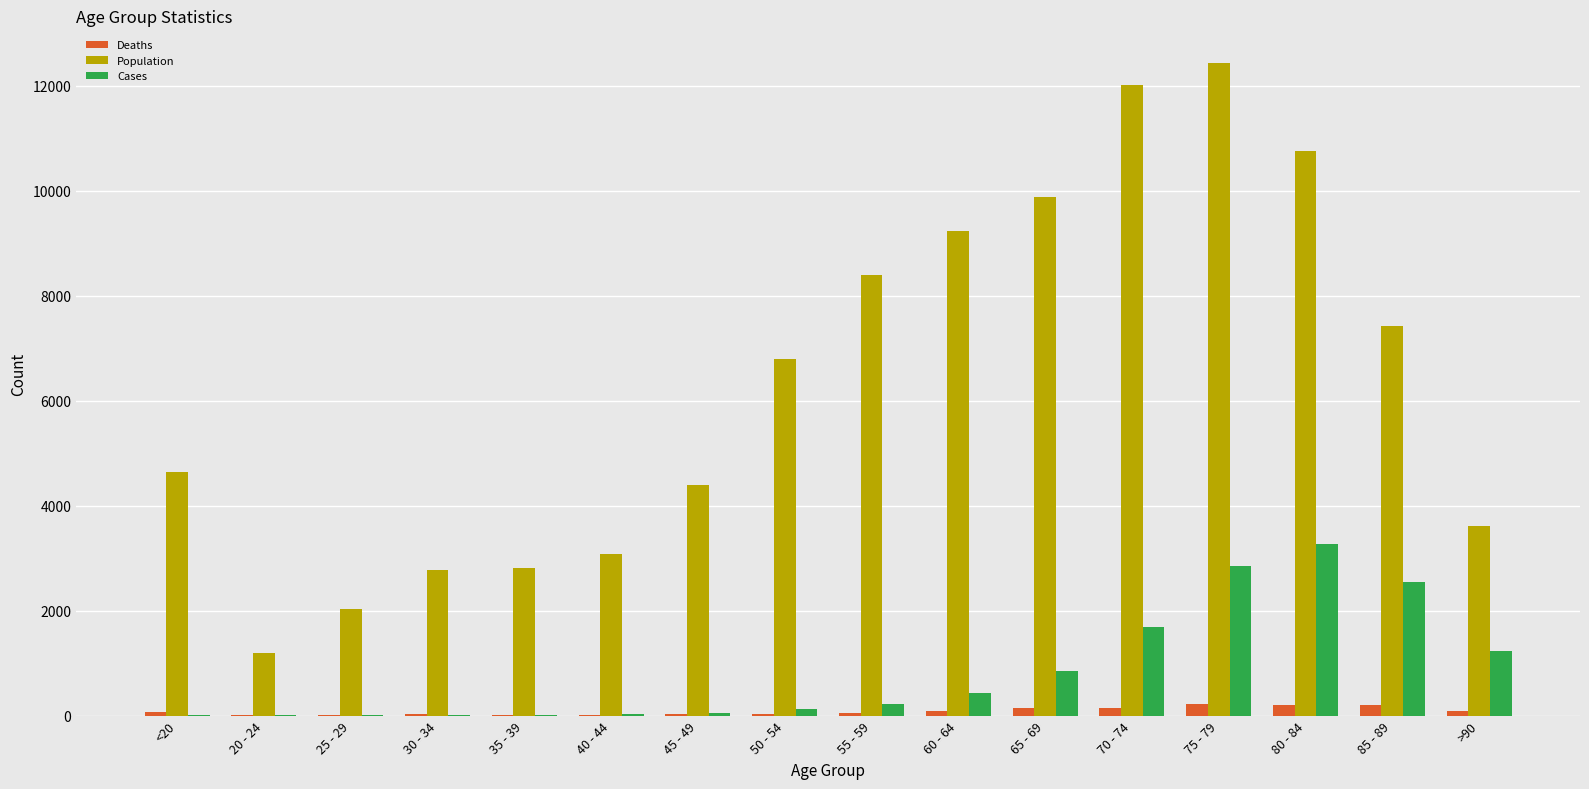

Between 25 - 29 and 40 - 44, which series saw the biggest shift?

Population